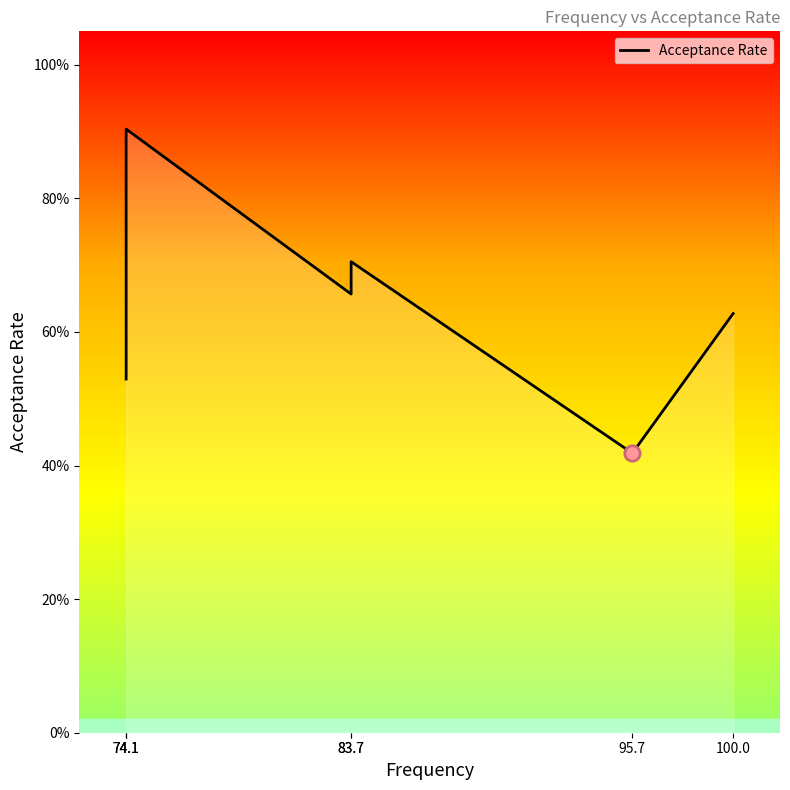

How many distinct data groups are displayed?

1